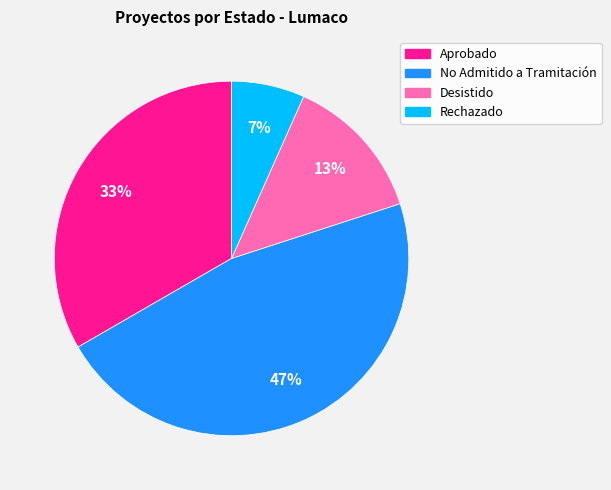

To the nearest percent, what is the average slice percentage?

25%